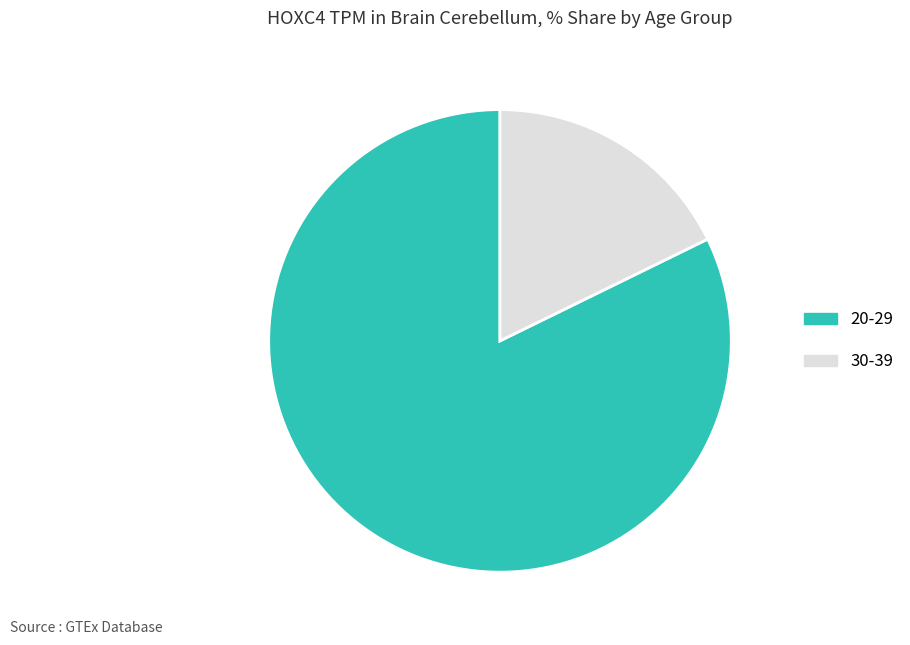

Which has a higher value, 30-39 or 20-29?

20-29